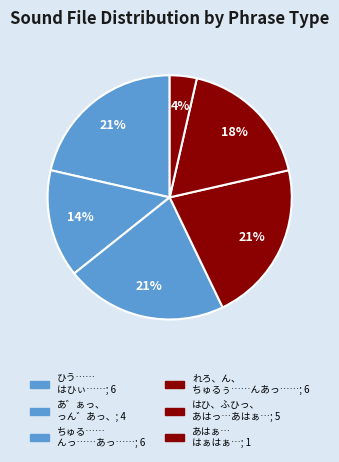

How many segments does this pie chart have?

6